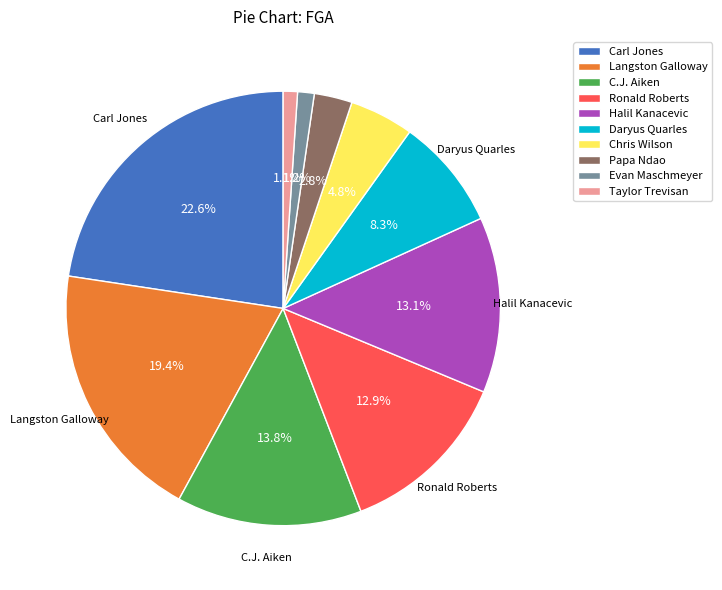

What percentage is the Papa Ndao slice, to the nearest percent?

3%